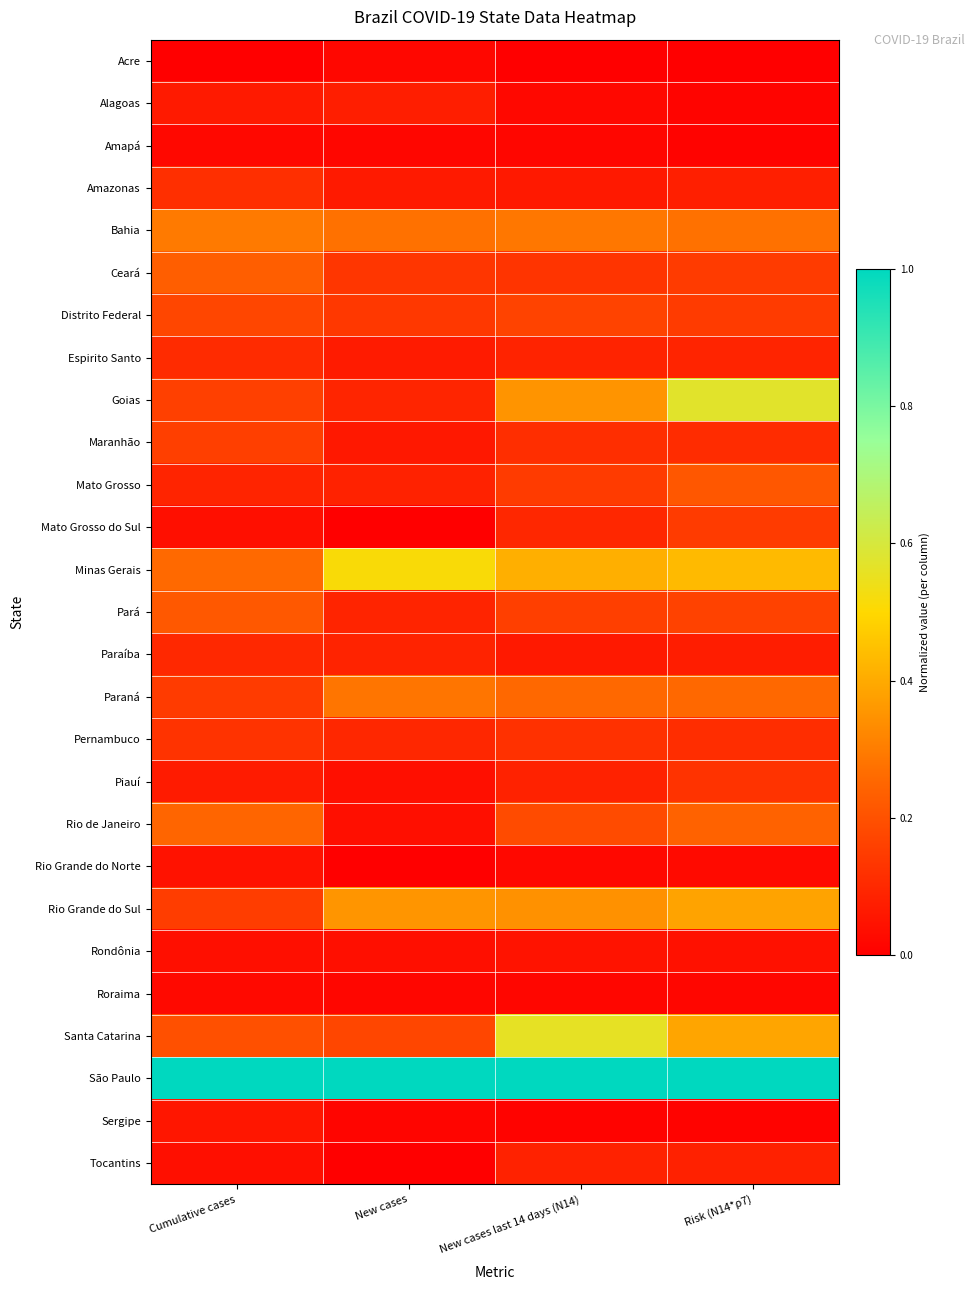

Which label corresponds to the largest value in the chart?

Cumulative cases